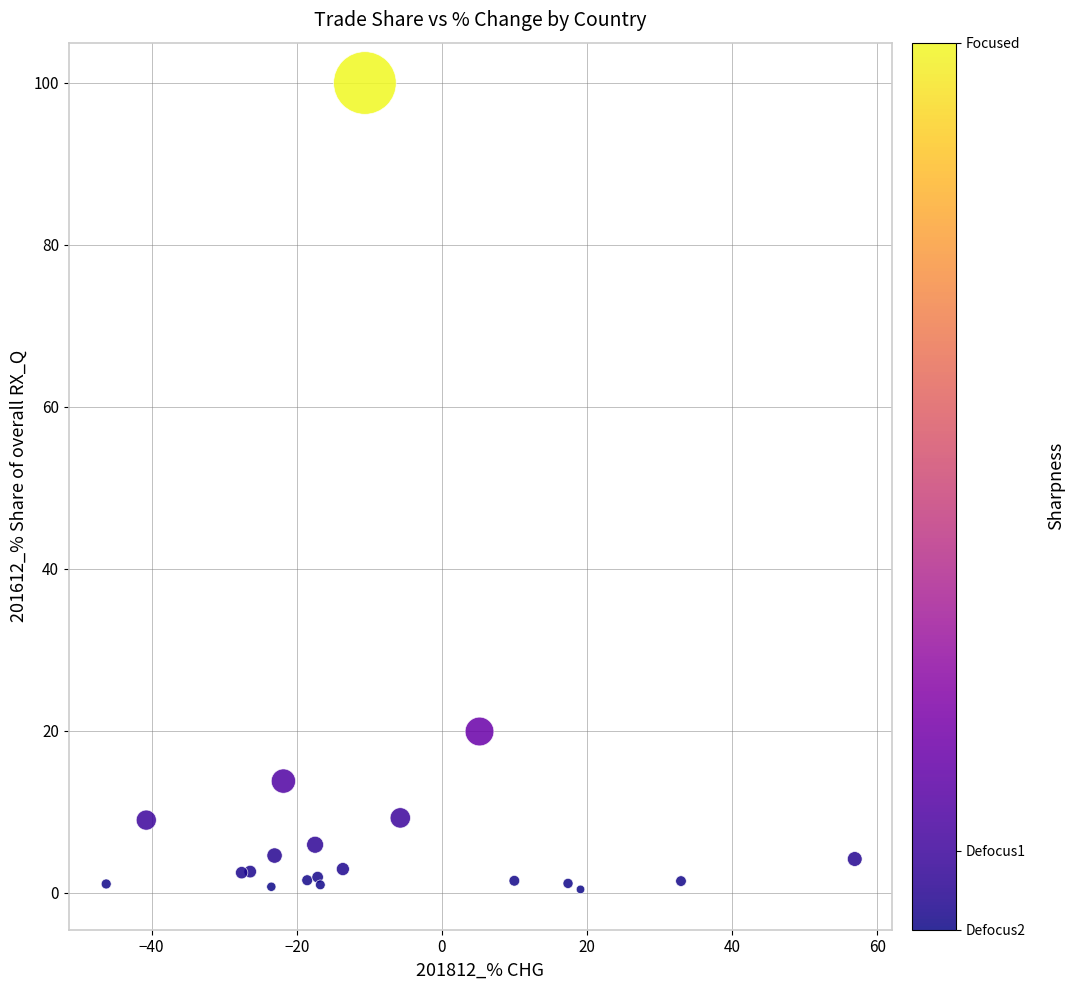

What Y value in the scatter plot is closest to 50?

19.9